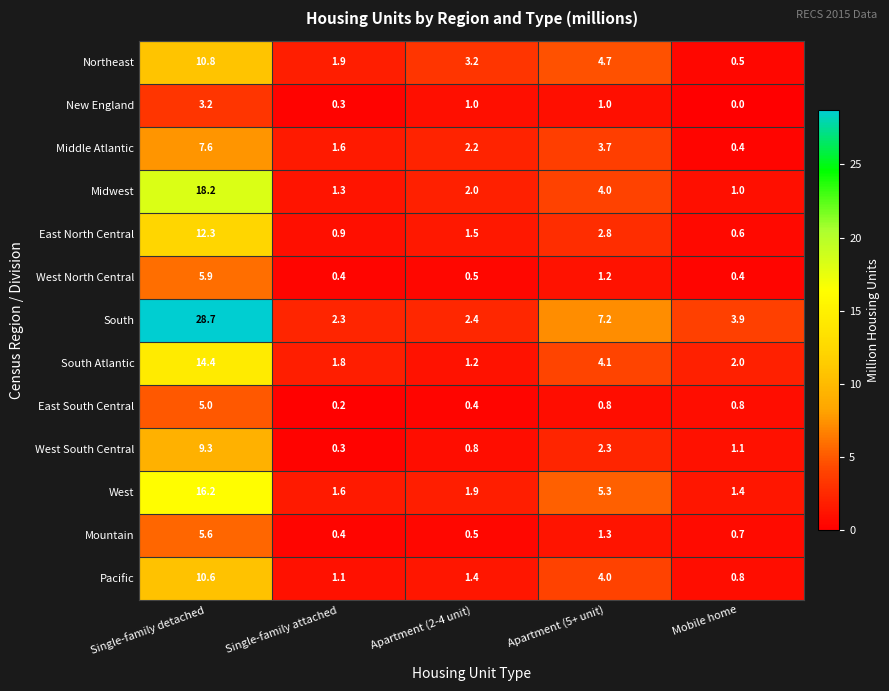

What is the difference between the highest and lowest values at Mobile home?

3.9